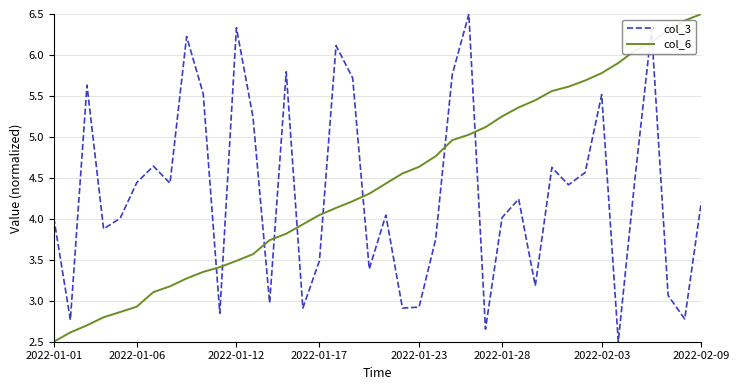

What is the minimum value for col_3?

2.5